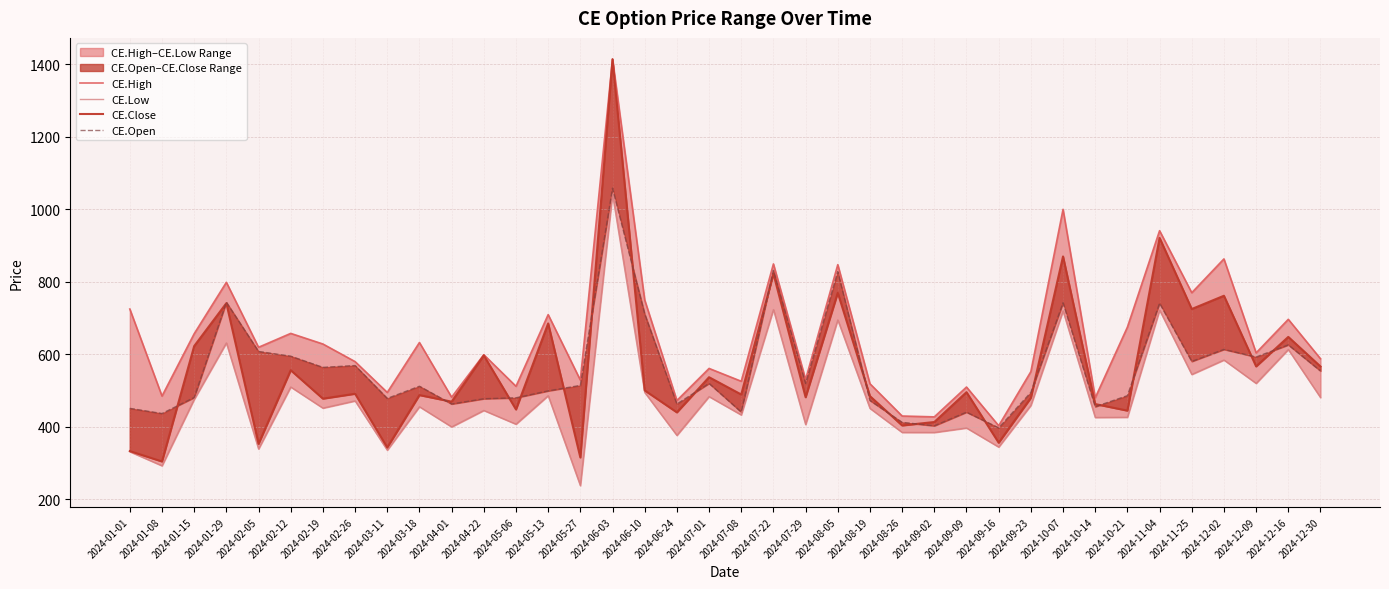

Which category has the highest value in the CE.Open series?

2024-06-03